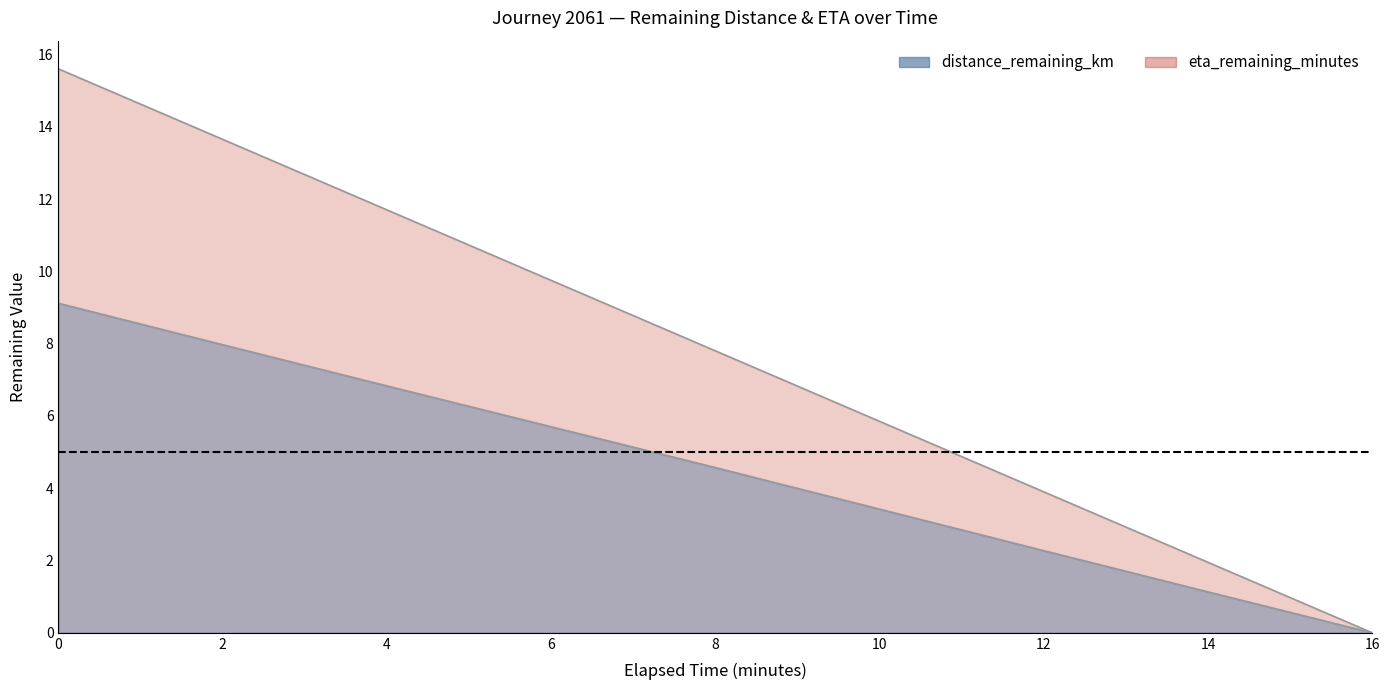

Between 0.0 and 12.0, which series saw the biggest shift?

eta_remaining_minutes